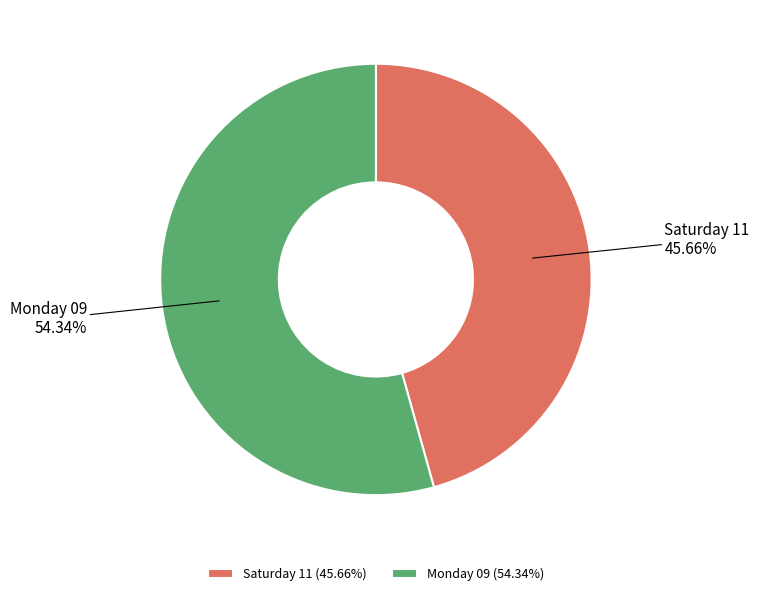

Is there a majority slice in this chart?

Yes